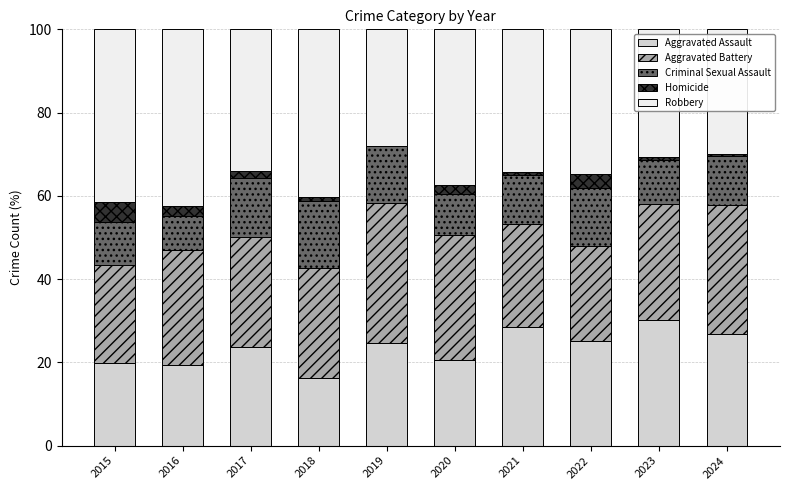

True or false: Aggravated Assault has a value of 25.1 at 2022.

True